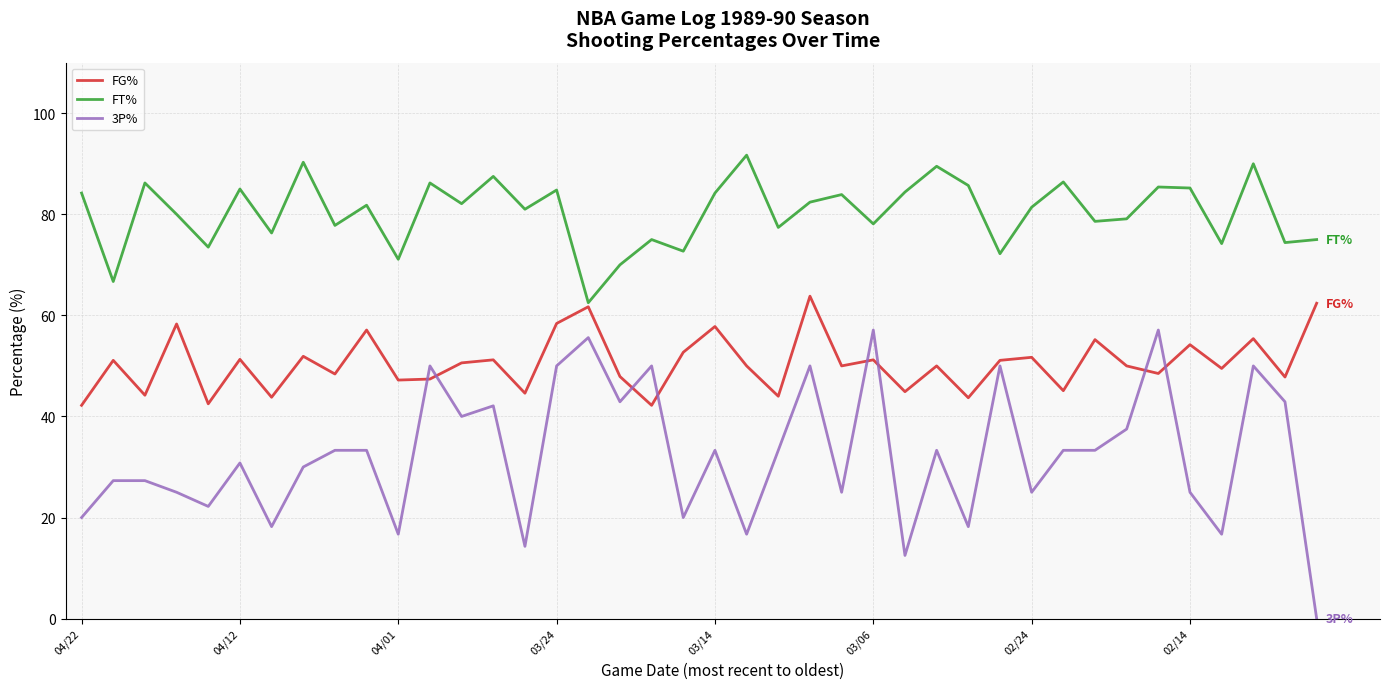

How many lines are shown in the chart?

3